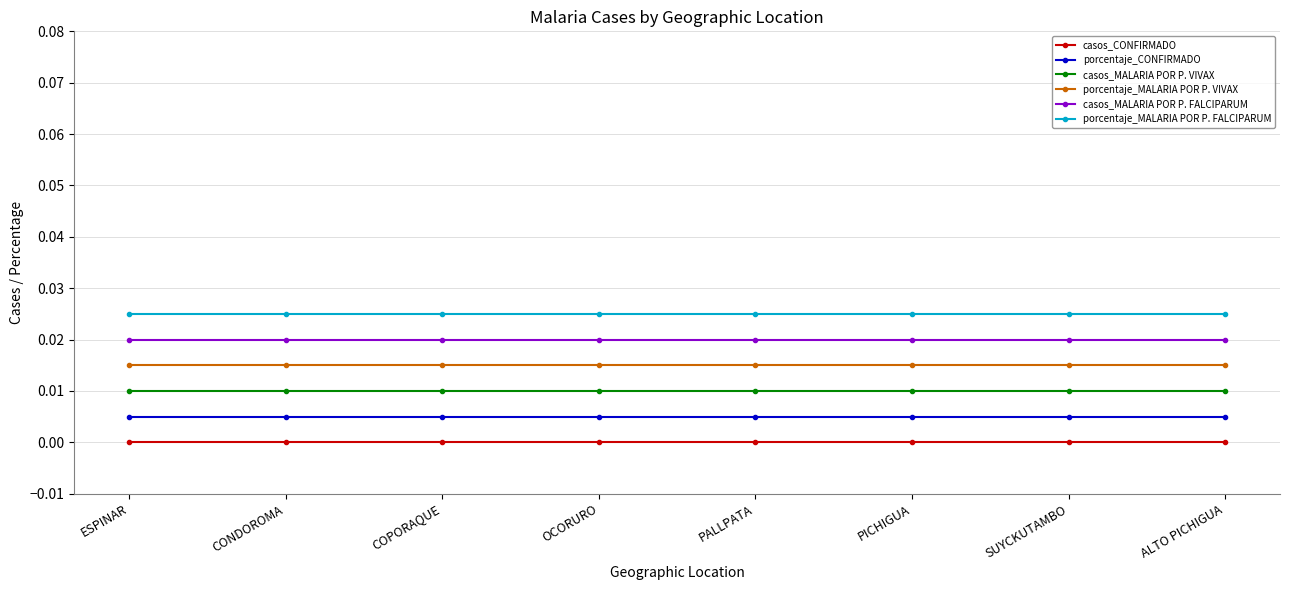

What is the label of the 8th point from the left?

ALTO PICHIGUA